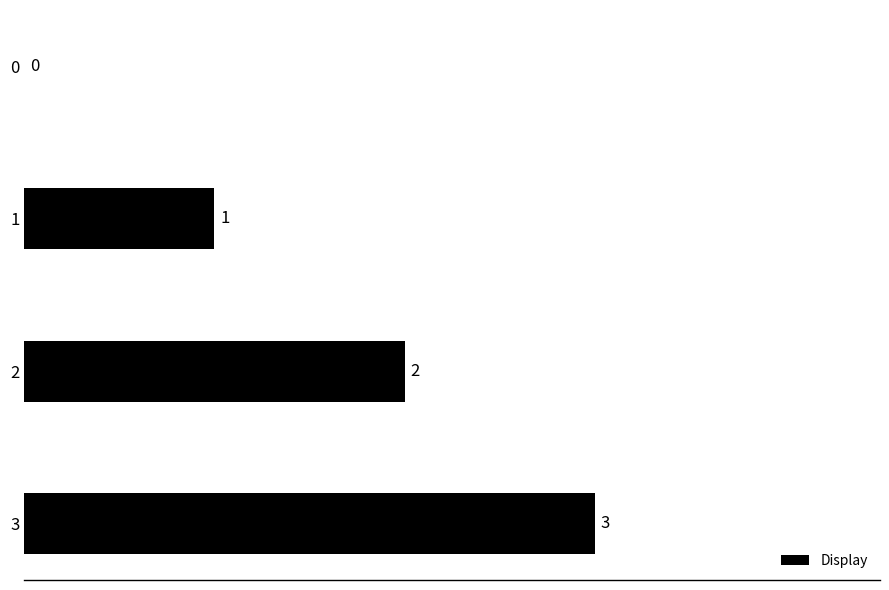

Is it true that the value at 0 is 1?

False